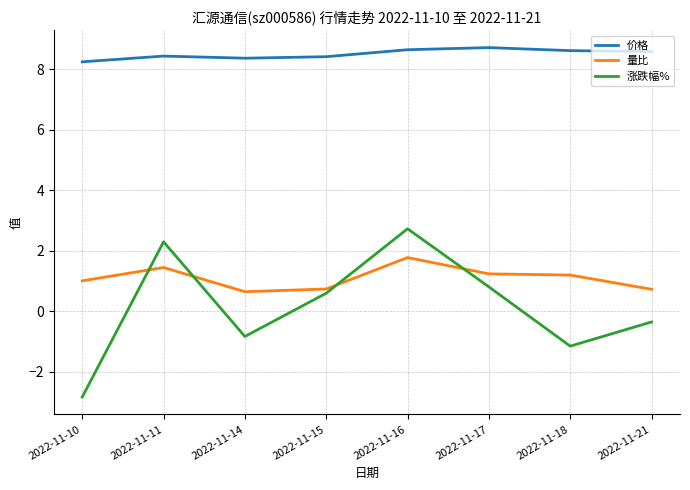

What is the total value across all series at 2022-11-17?

10.8